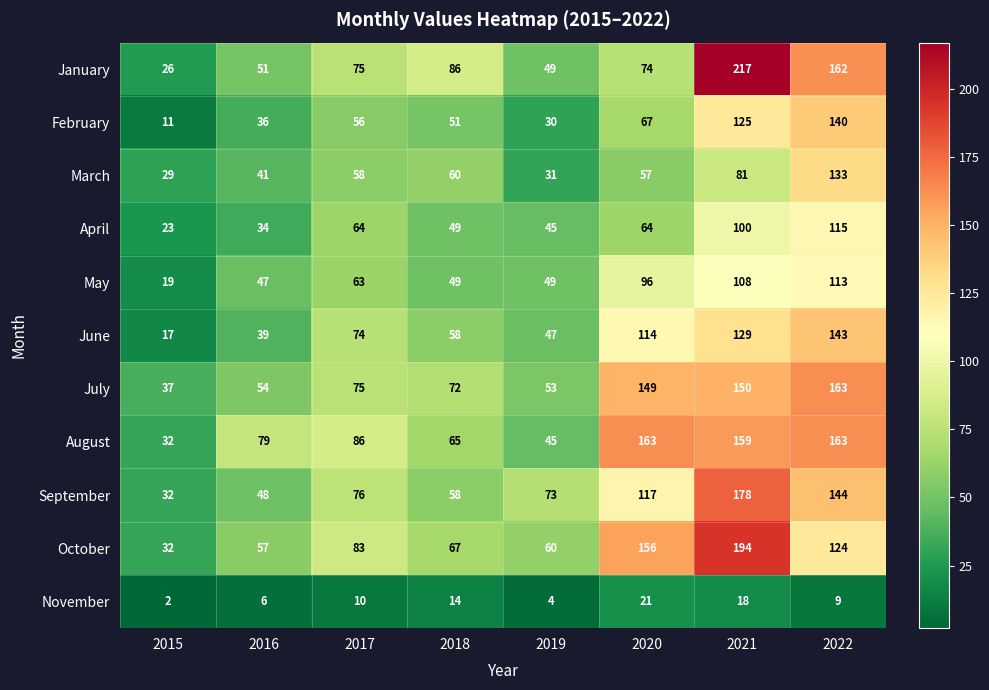

What is the difference between the highest and lowest values at 2016?

73